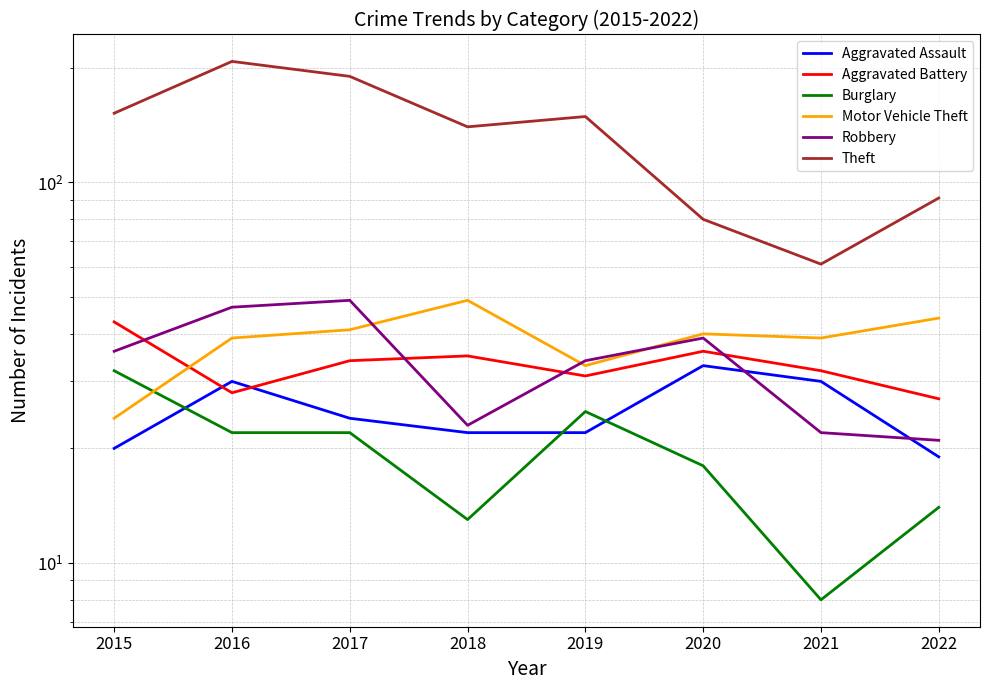

List the labels in order of Burglary value, largest first.

2015, 2019, 2016, 2017, 2020, 2022, 2018, 2021